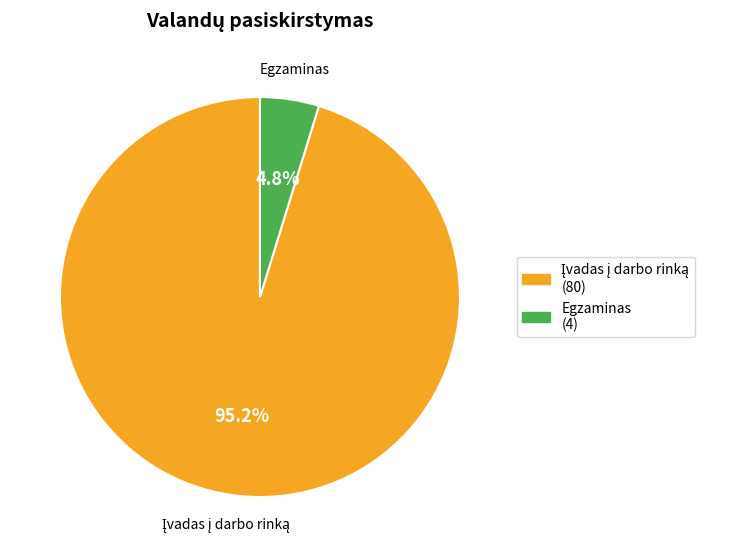

Does any single category account for the majority?

Yes